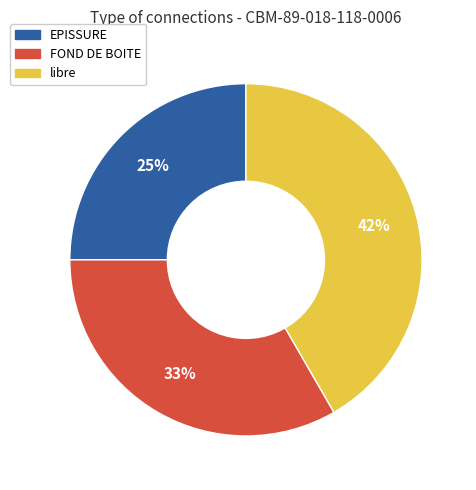

What percentage is the EPISSURE slice, to the nearest percent?

25%